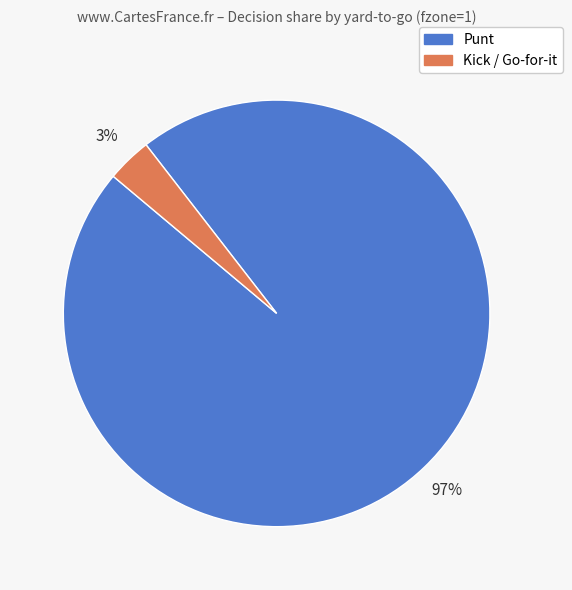

Is there any slice that represents more than half of the pie?

Yes